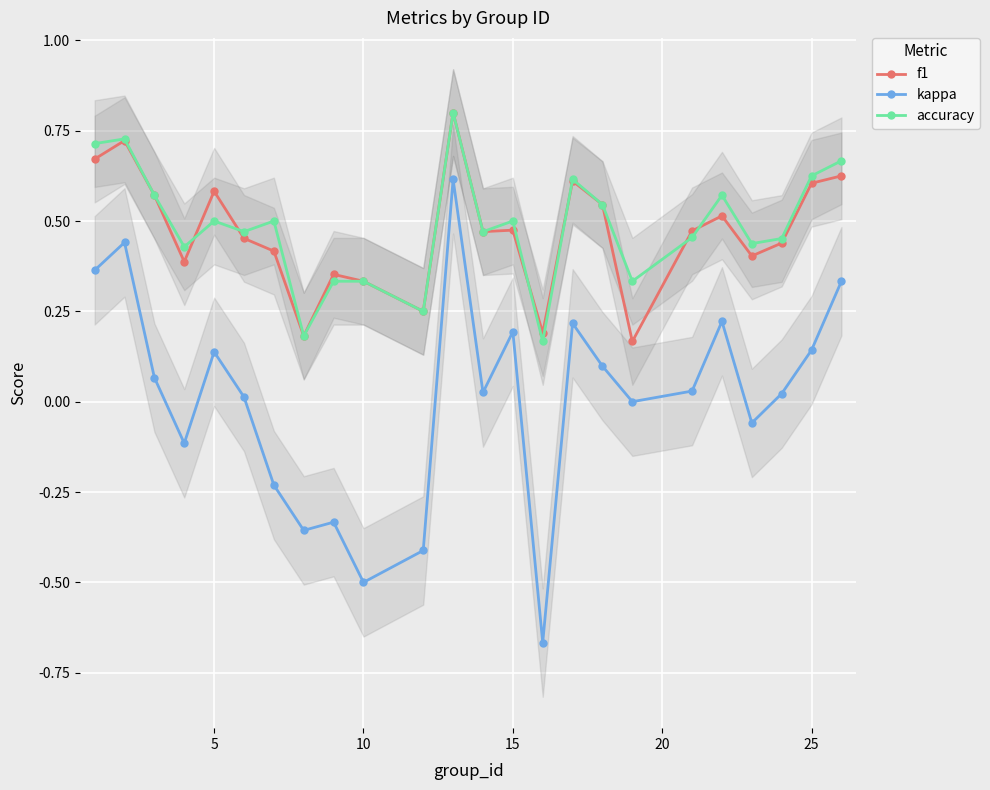

What are all the series names shown in the legend?

f1, kappa, accuracy